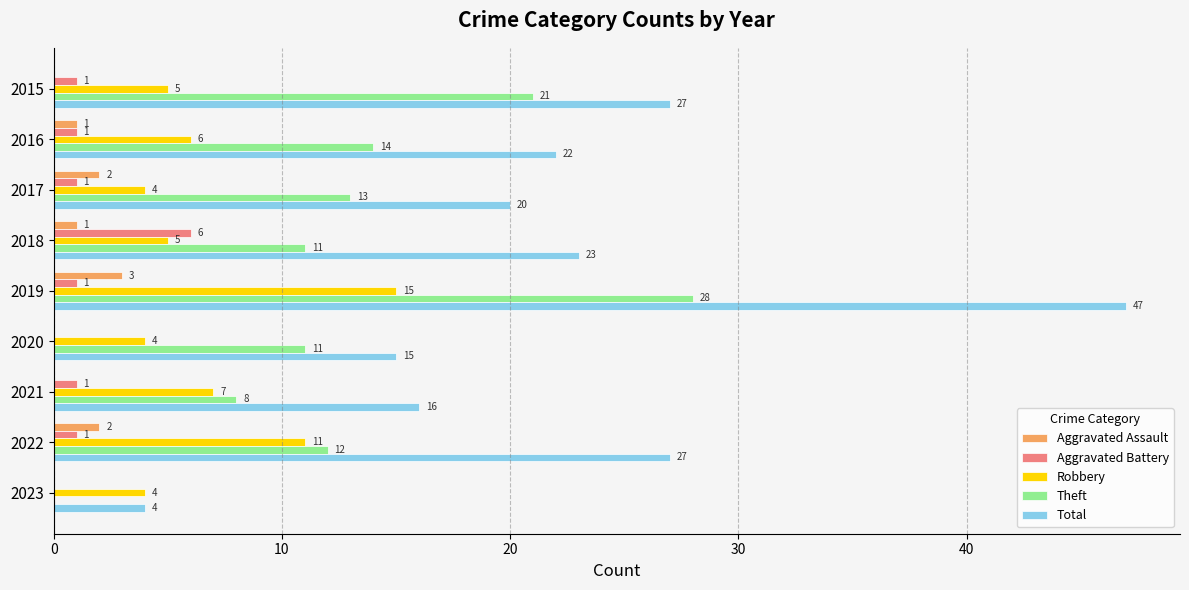

Is the value of Total at 2015 greater than the value of Aggravated Battery at 2023?

Yes